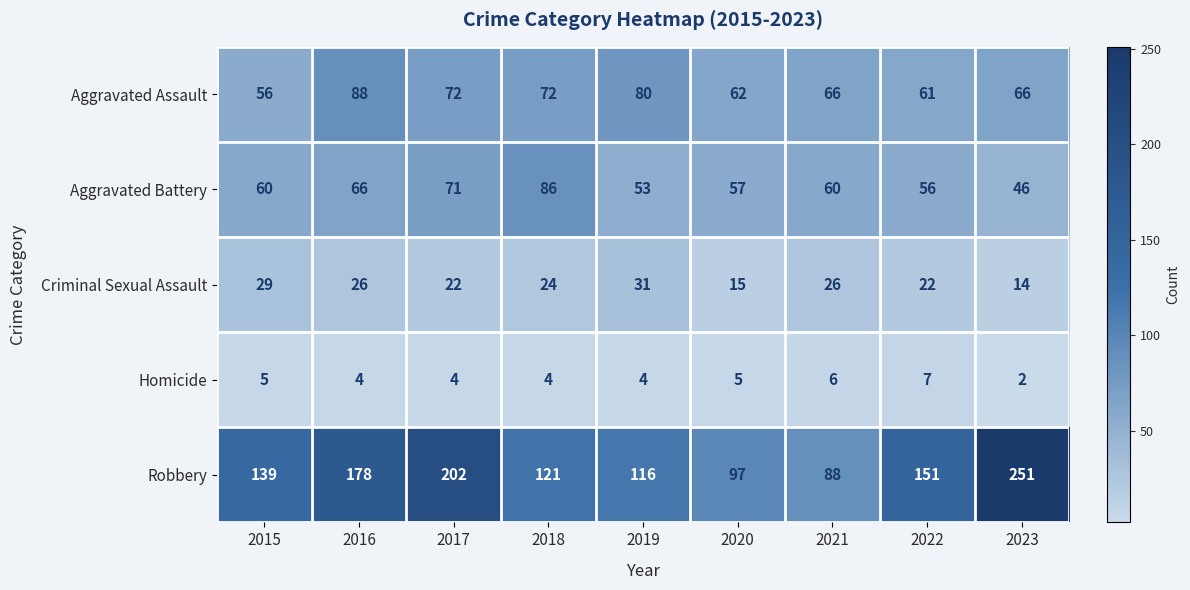

At which category is the sum across all series the highest?

2023